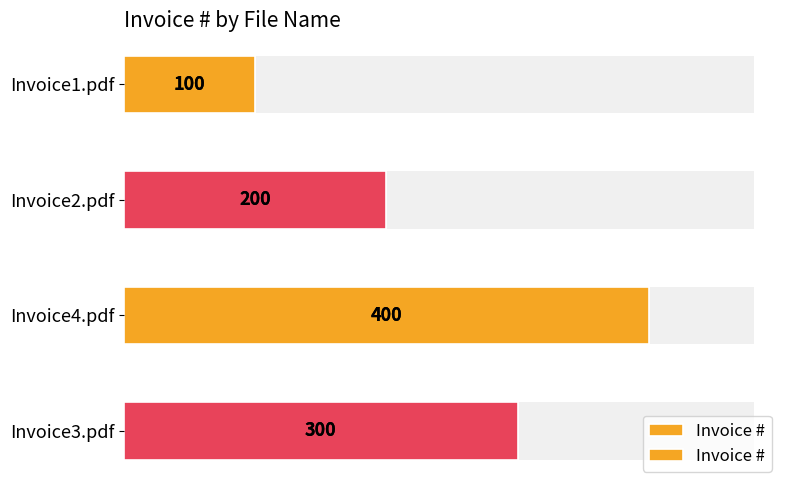

Which has a higher value, Invoice2.pdf or Invoice4.pdf?

Invoice4.pdf